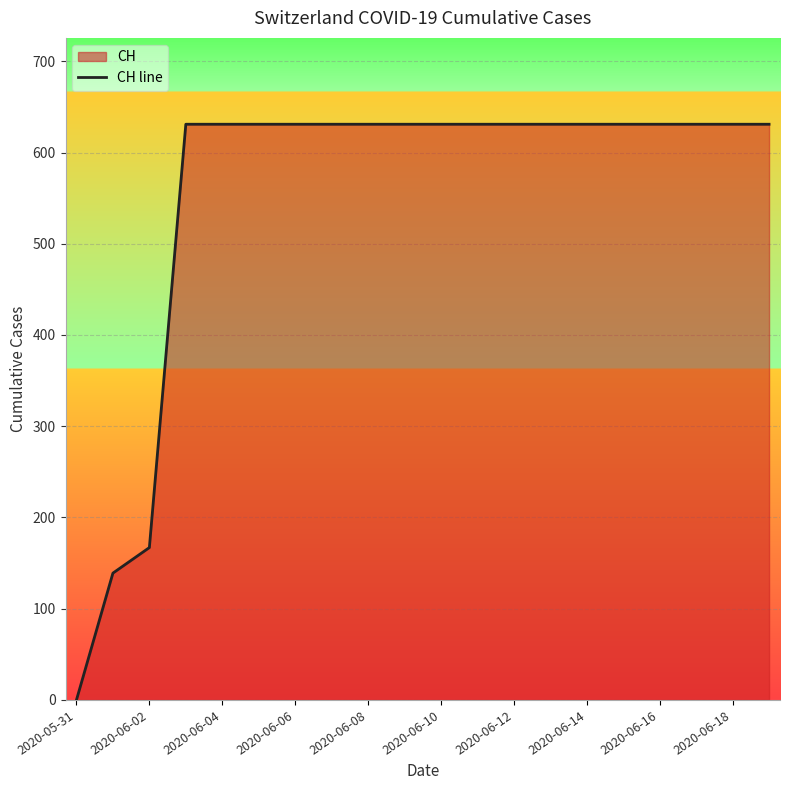

True or false: the data shows 240 at 2020-06-04.

False